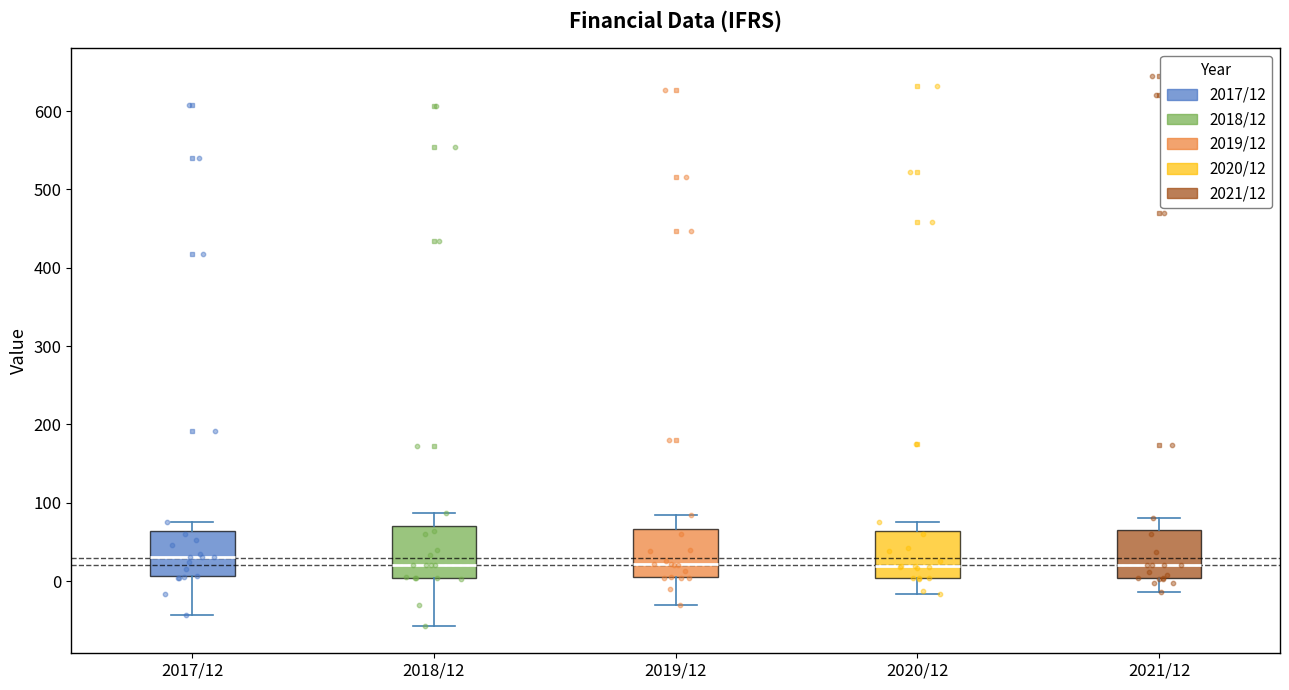

Reading left to right, read every box against the y-axis: the position of its median line, the range the box covers, and the ends of its whiskers. The values are not printed on the chart, so give them approximately, as read against the axis.

2017/12: median 30, box 10 to 60, whiskers -40 to 80
2018/12: median 20, box 0 to 70, whiskers -60 to 90
2019/12: median 20, box 0 to 70, whiskers -30 to 90
2020/12: median 20, box 0 to 60, whiskers -20 to 80
2021/12: median 20, box 0 to 70, whiskers -10 to 80